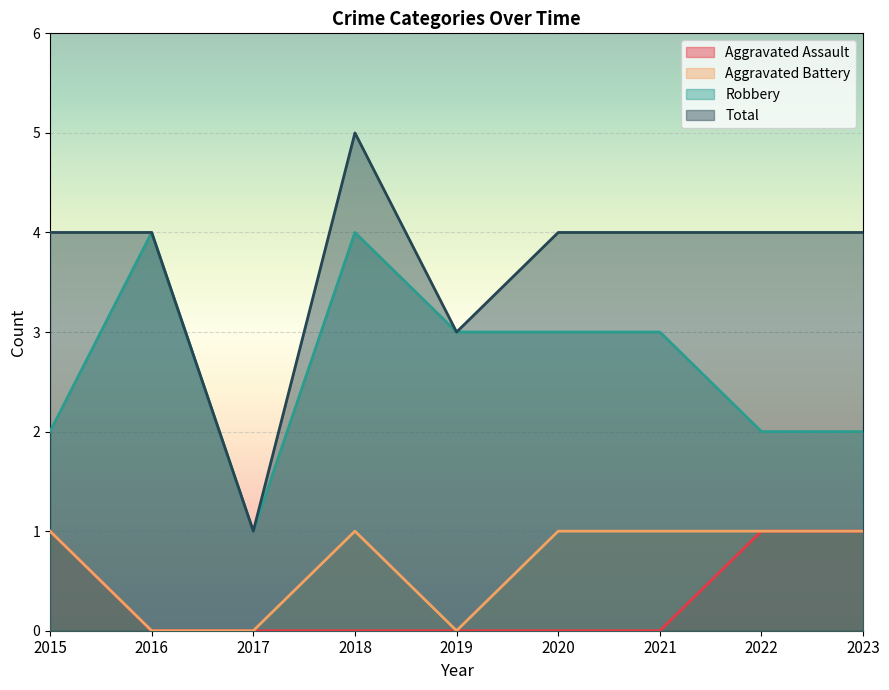

In Robbery, how many points are lower than both neighbors (excluding endpoints)?

1